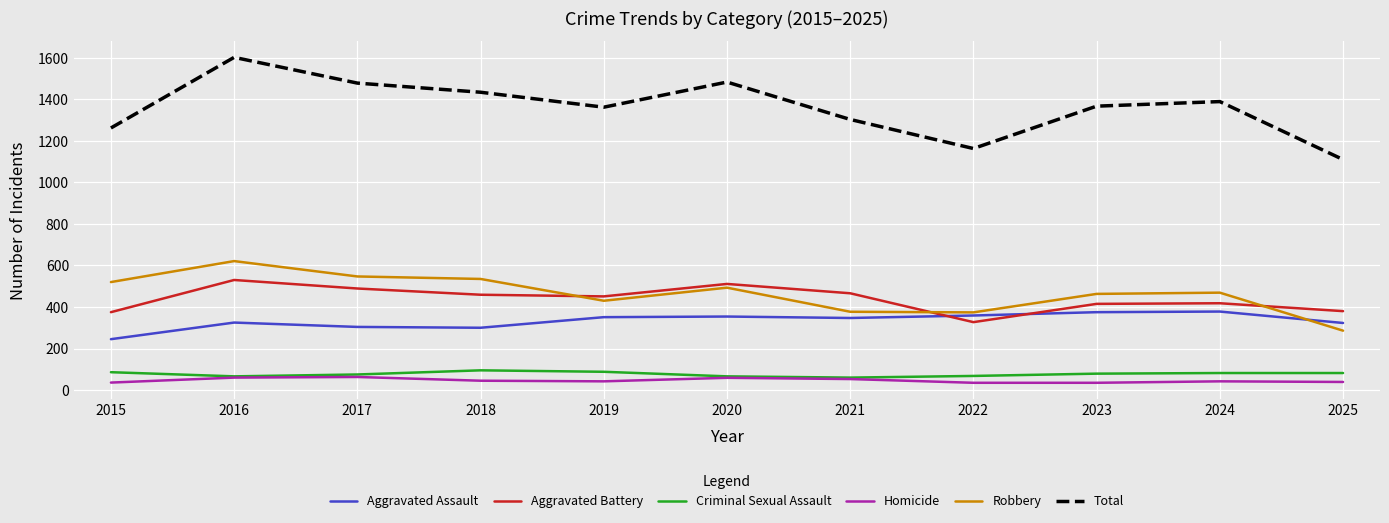

At which label does Total reach its peak?

2016